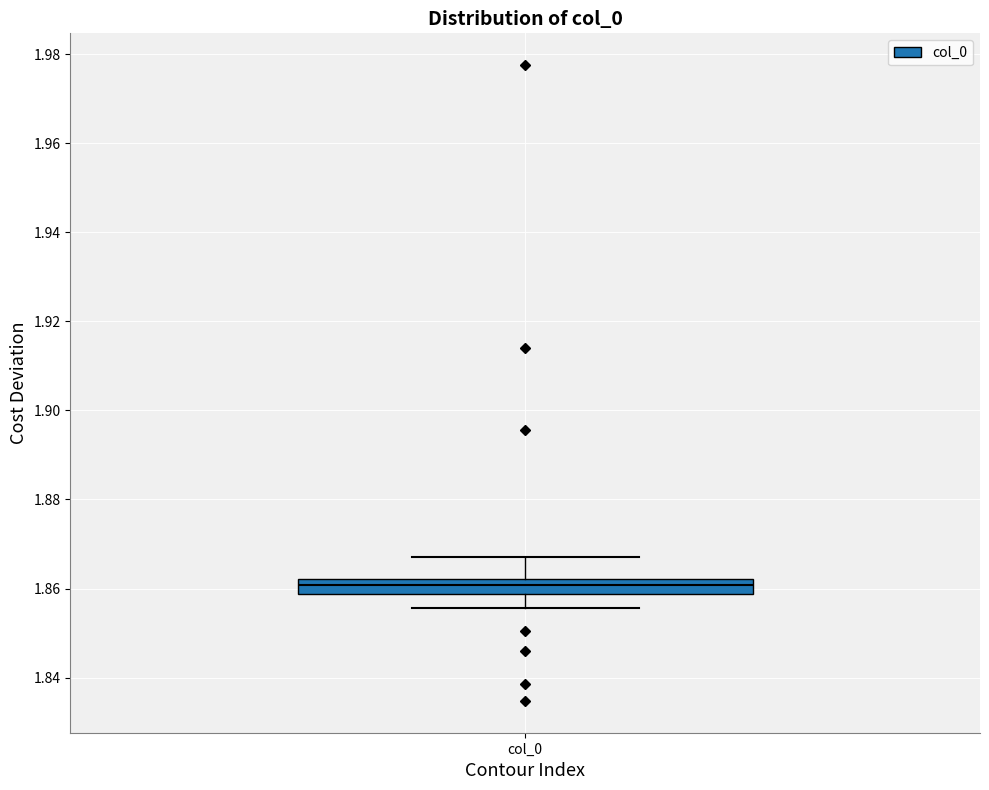

Read this box plot against the y-axis: the position of the median line, the range covered by the box, and the ends of both whiskers. The values are not printed on the chart, so give them approximately, as read against the axis.

median 1.860, box 1.858 to 1.862, whiskers 1.856 to 1.868